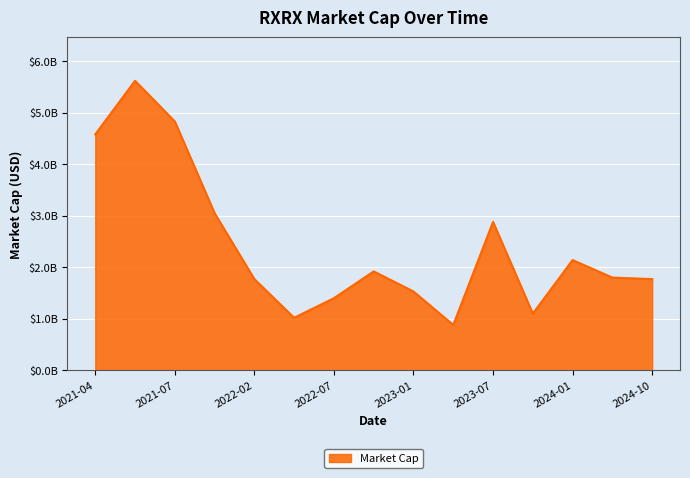

Does the chart display data point markers on the line(s)?

No